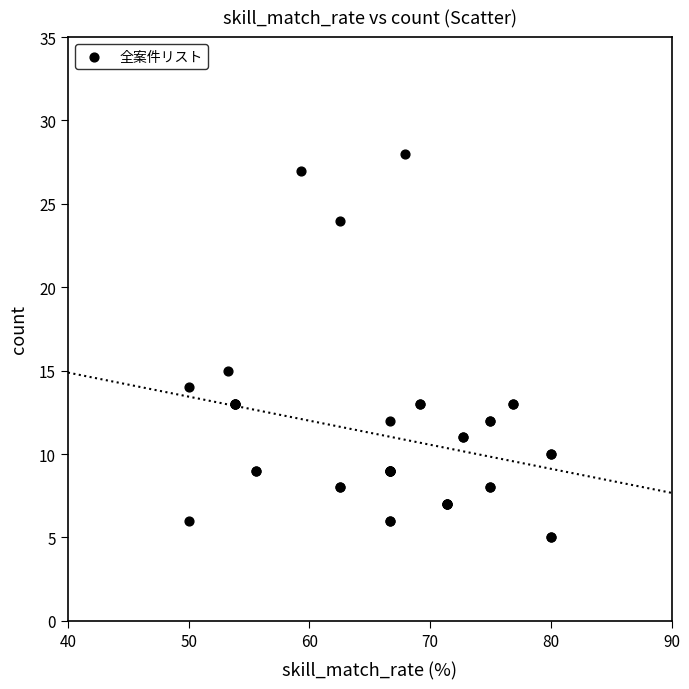

What Y value in the scatter plot is closest to 16?

15